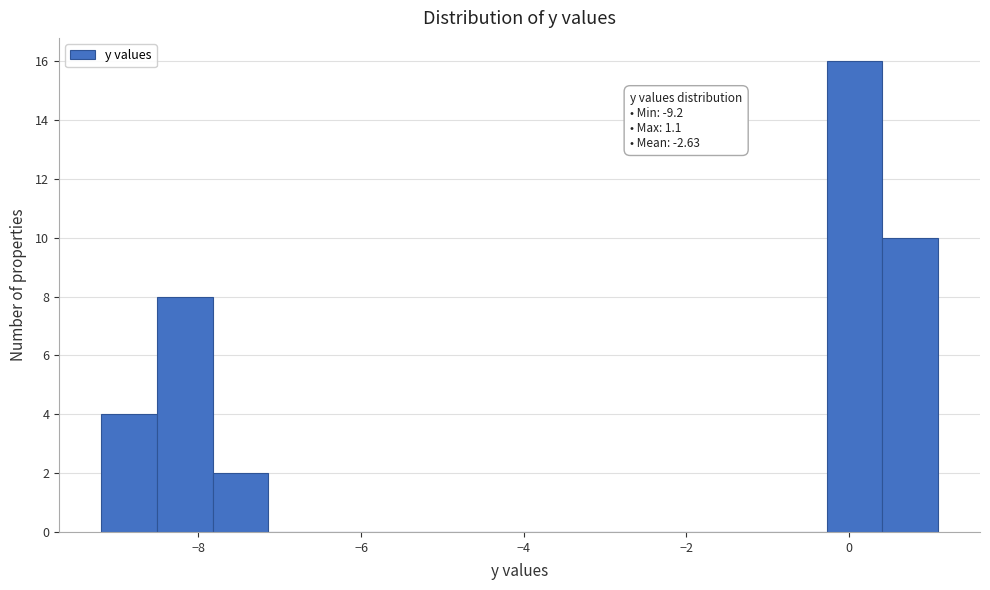

Around what value on the x-axis is the tallest bar? Give the approximate position of its centre, as read against the axis.

0.0